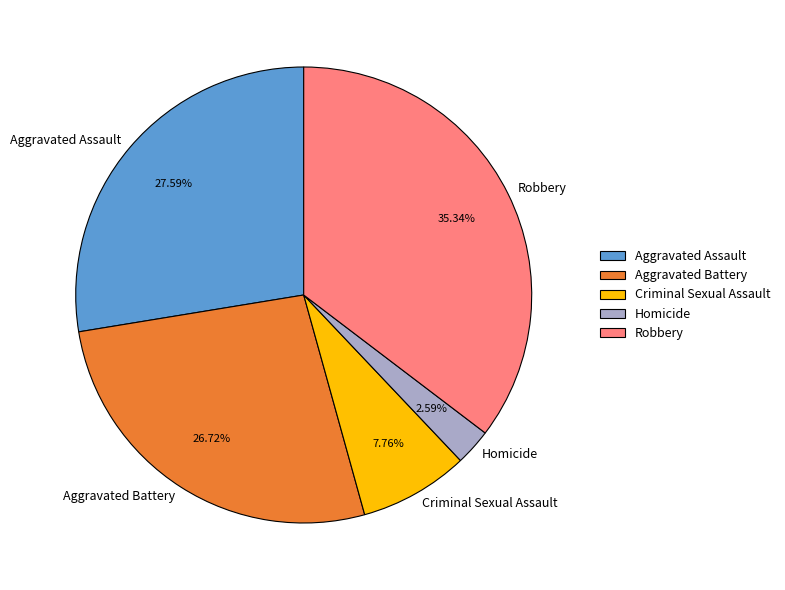

Which has a higher value, Aggravated Assault or Homicide?

Aggravated Assault